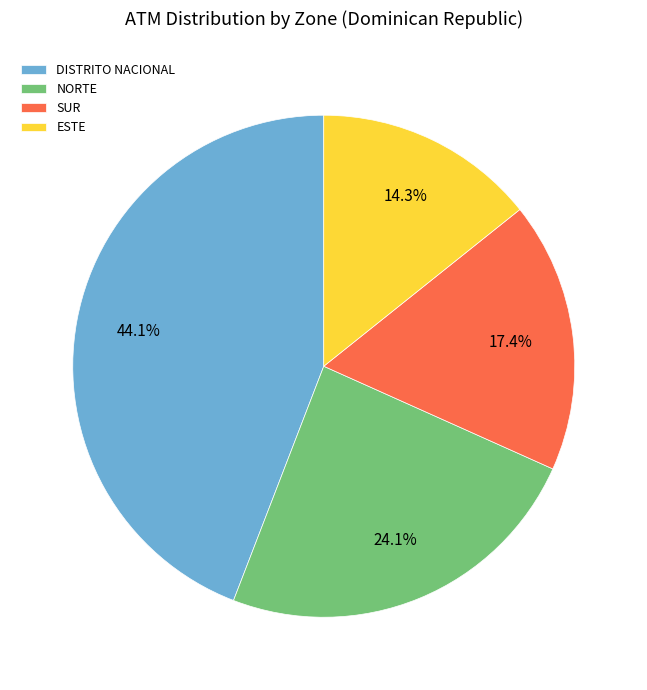

Is it true that SUR is 17% of the pie?

True